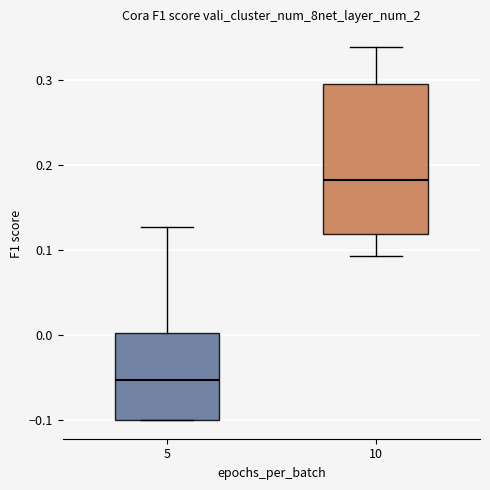

Reading left to right, read every box against the y-axis: the position of its median line, the range the box covers, and the ends of its whiskers. The values are not printed on the chart, so give them approximately, as read against the axis.

5: median -0.05, box -0.10 to 0.00, whiskers -0.10 to 0.13
10: median 0.18, box 0.12 to 0.30, whiskers 0.09 to 0.34